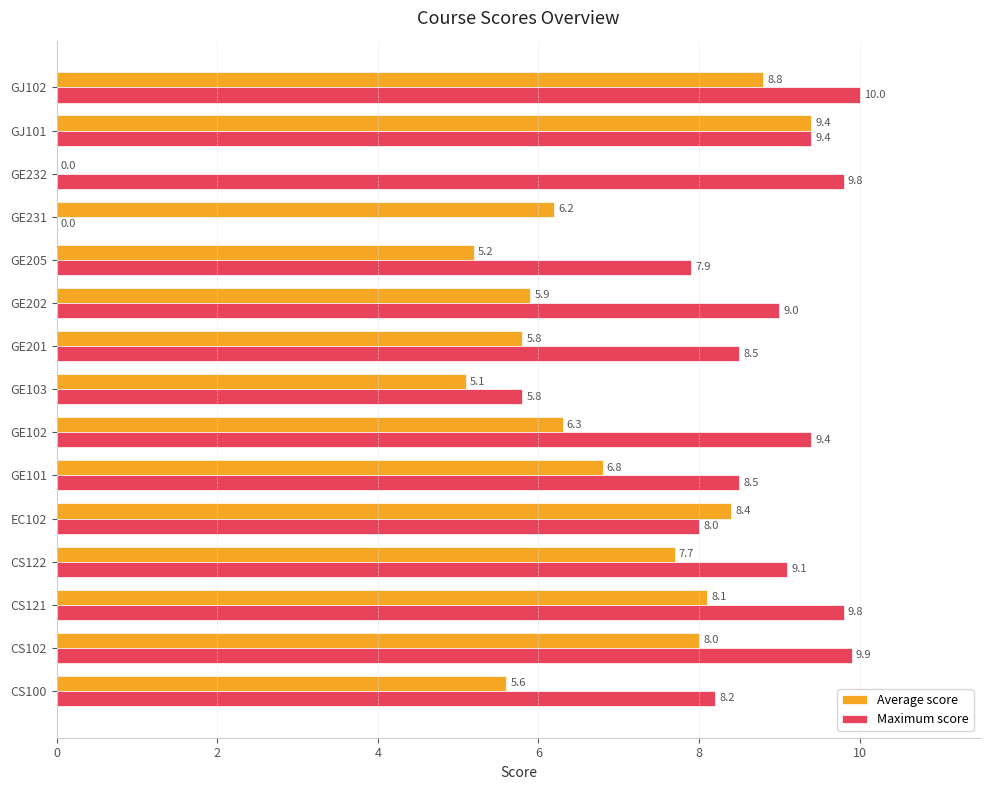

The Maximum score series shows 9.1 at CS122. True or false?

True